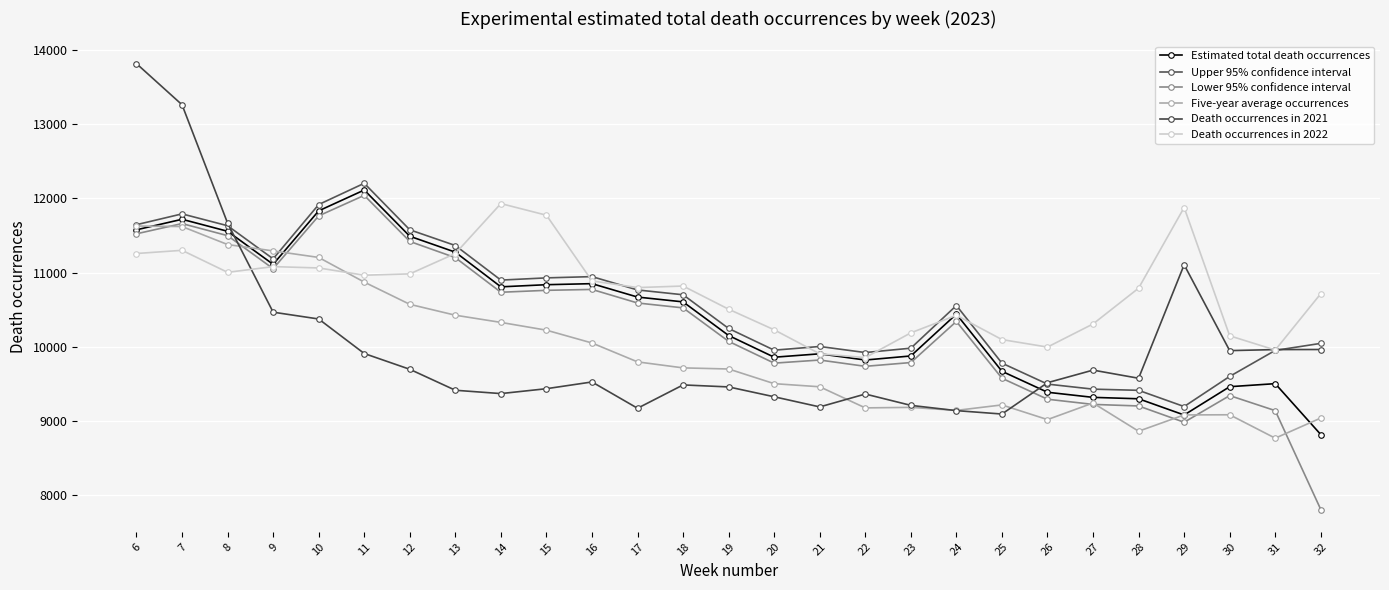

In Five-year average occurrences, how many points are lower than both neighbors (excluding endpoints)?

5